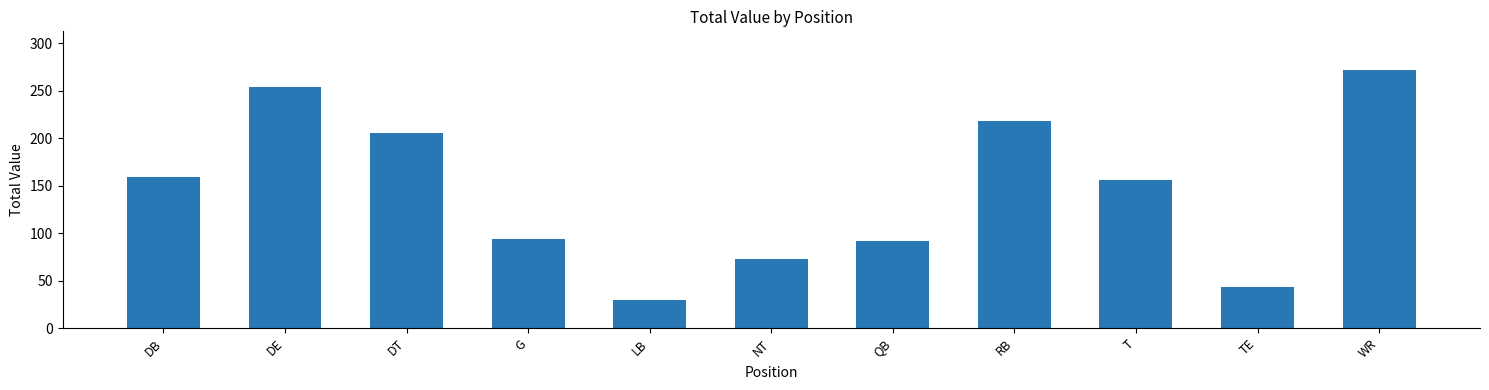

How many values are below 156?

5